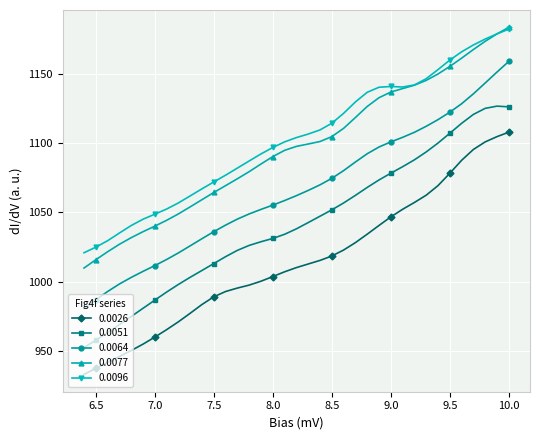

In 0.0096, how many points are lower than both neighbors (excluding endpoints)?

1